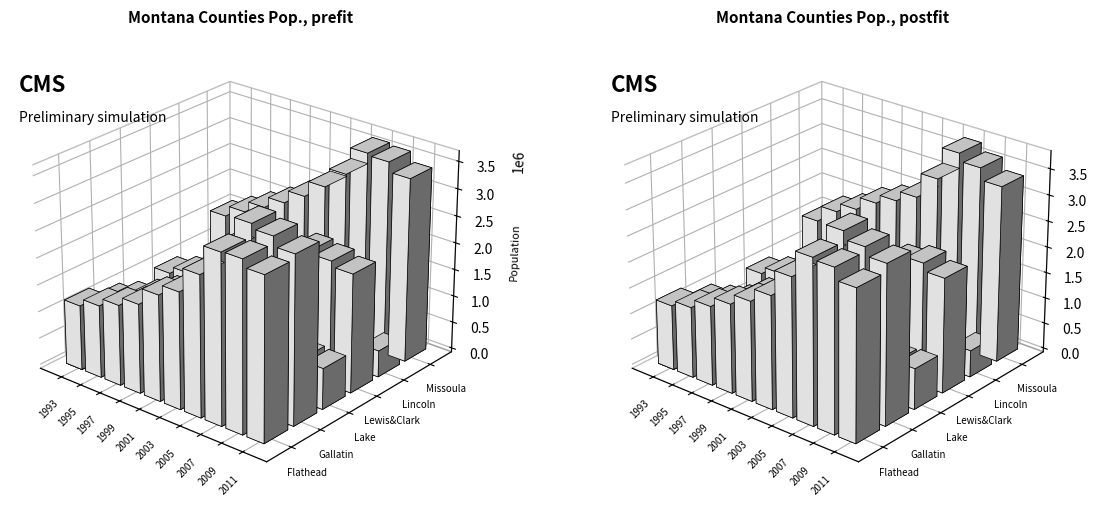

What is the difference between the second highest and second lowest values in the MTLINC3POP series?

234573